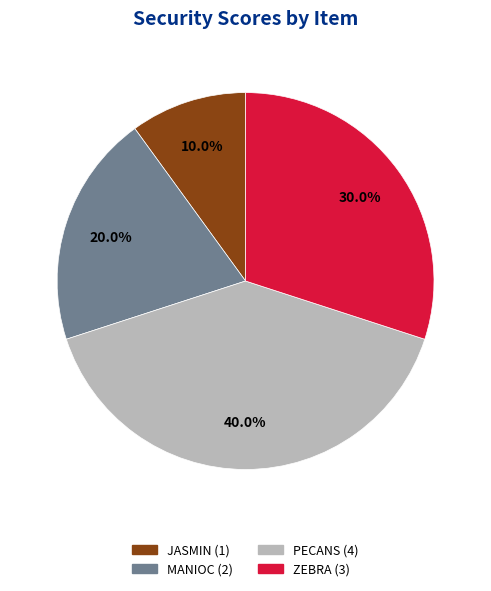

Does any single category account for the majority?

No